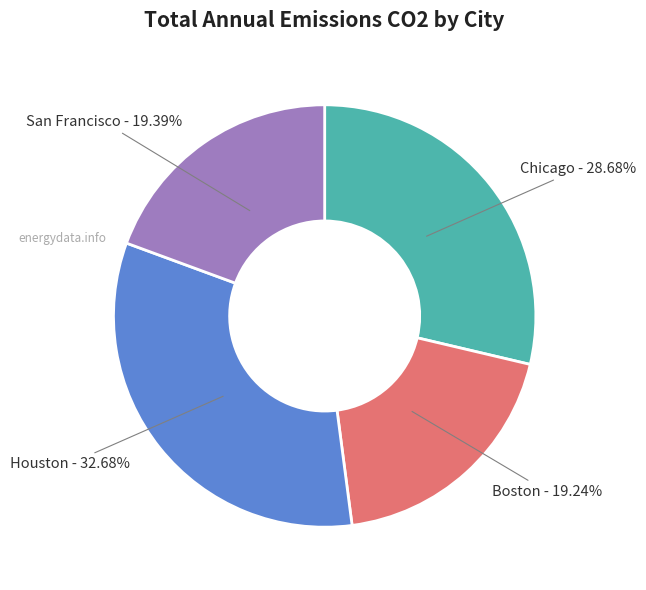

Is Chicago the majority of the pie?

No